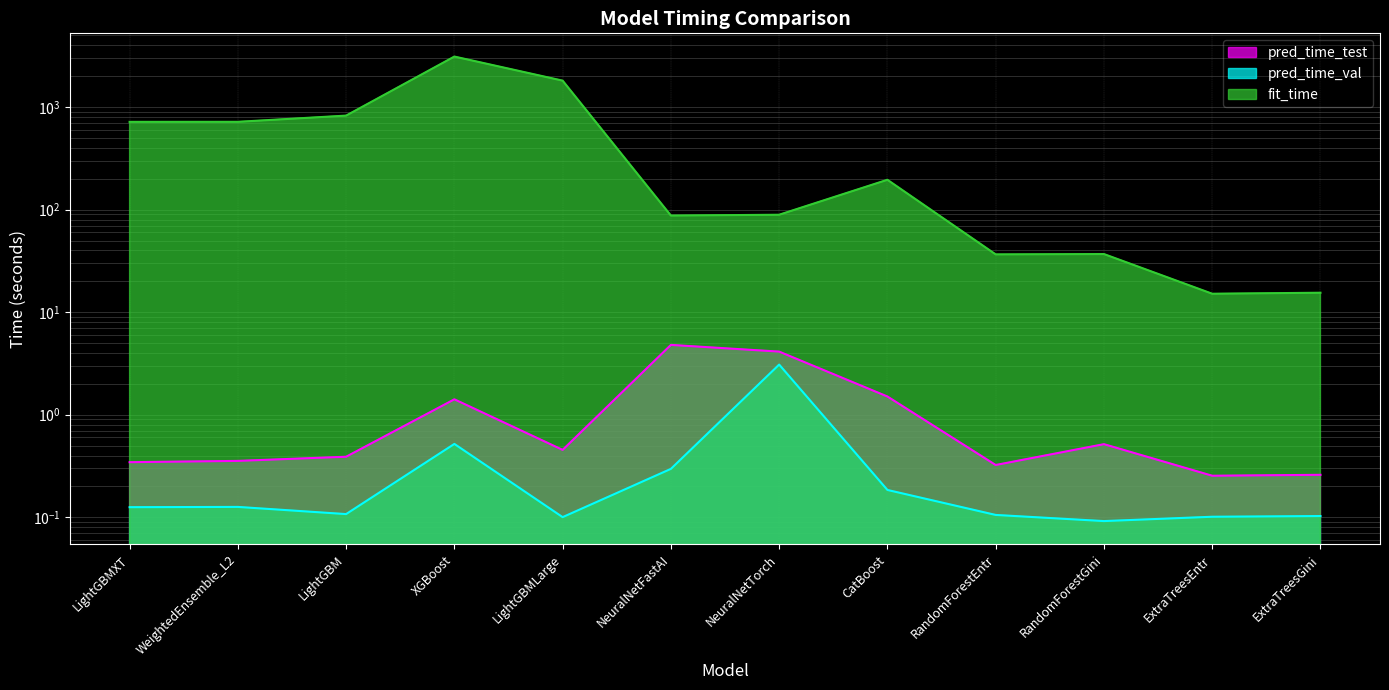

The fit_time series shows 89.2 at NeuralNetTorch. True or false?

True